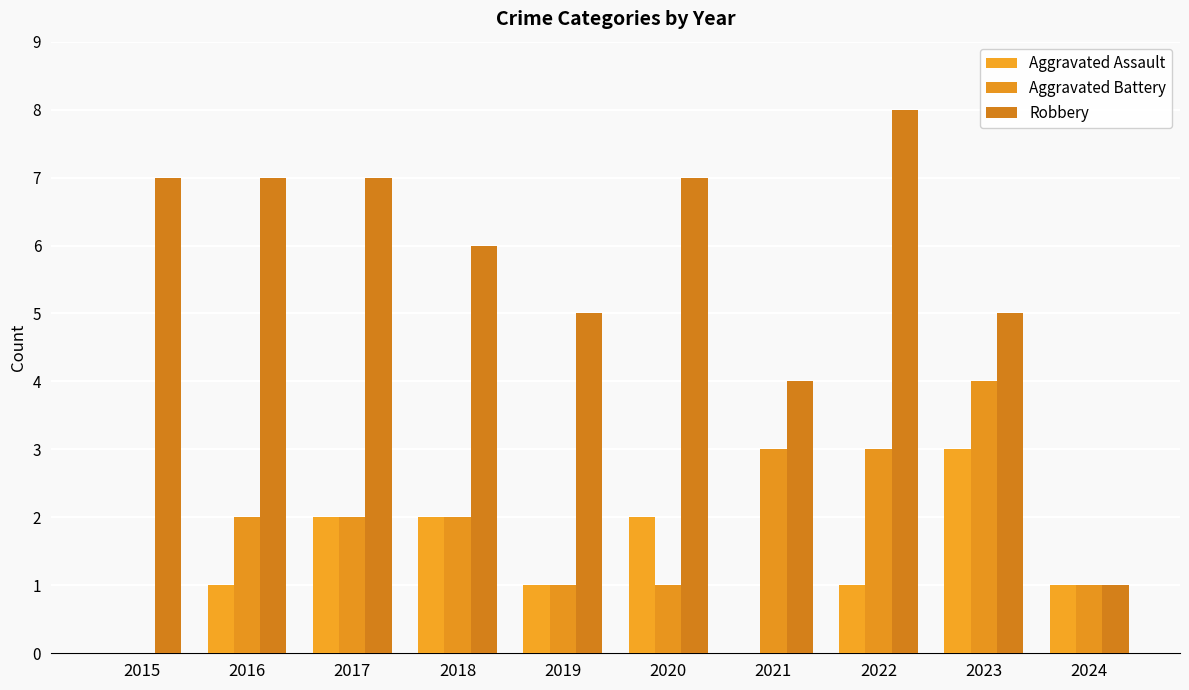

Does the chart contain stacked bars?

No